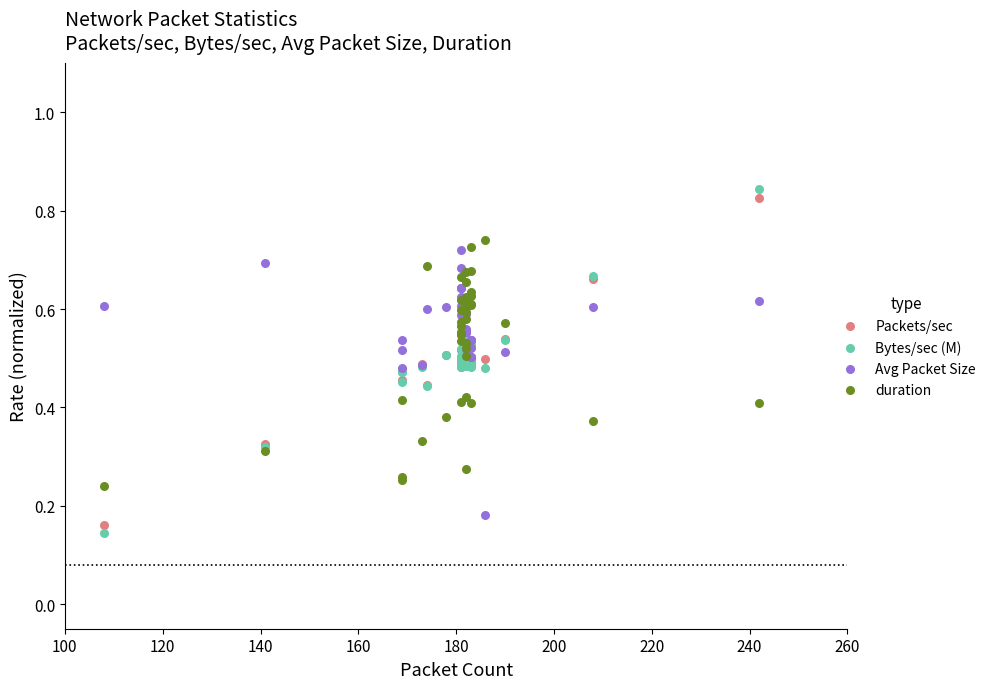

Which series has the largest Y range (max minus min)?

Bytes/sec (M)